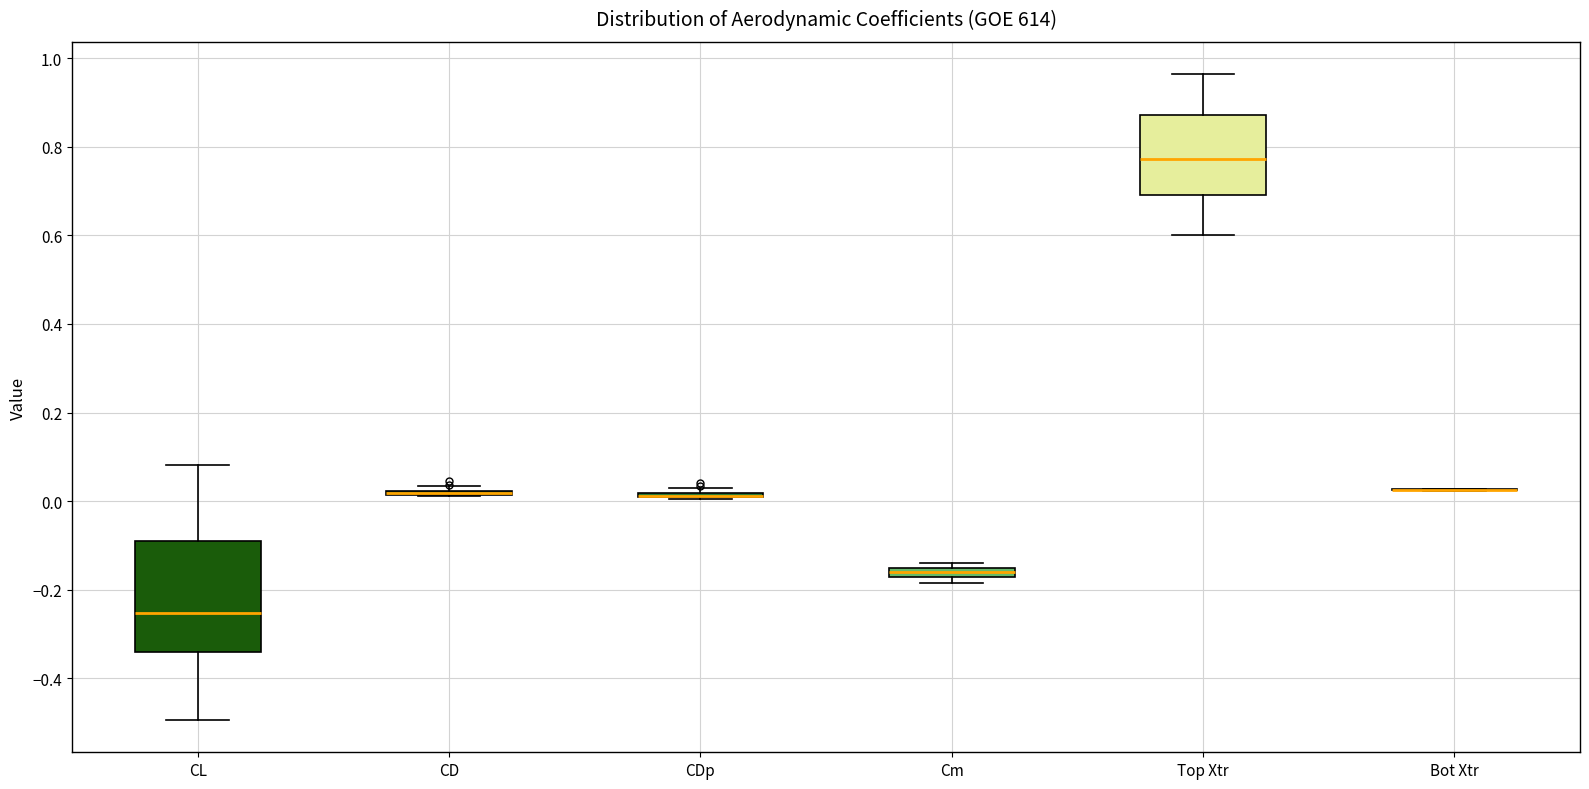

Where is the lower edge of the box for Cm on the y-axis? The values are not printed on the chart, so give them approximately, as read against the axis.

-0.18